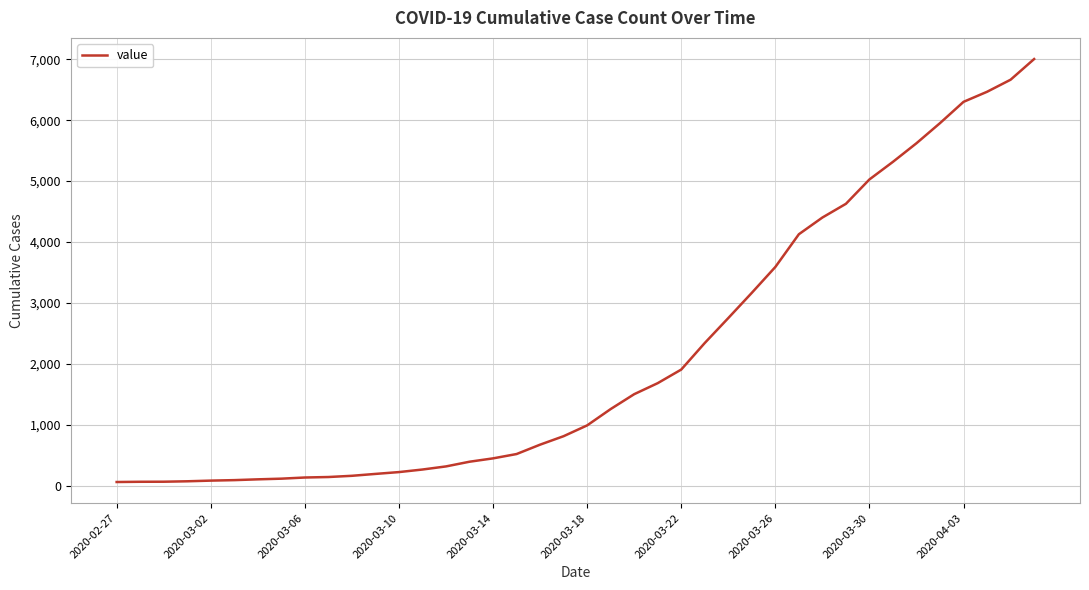

What is the difference between the maximum and minimum values?

6939